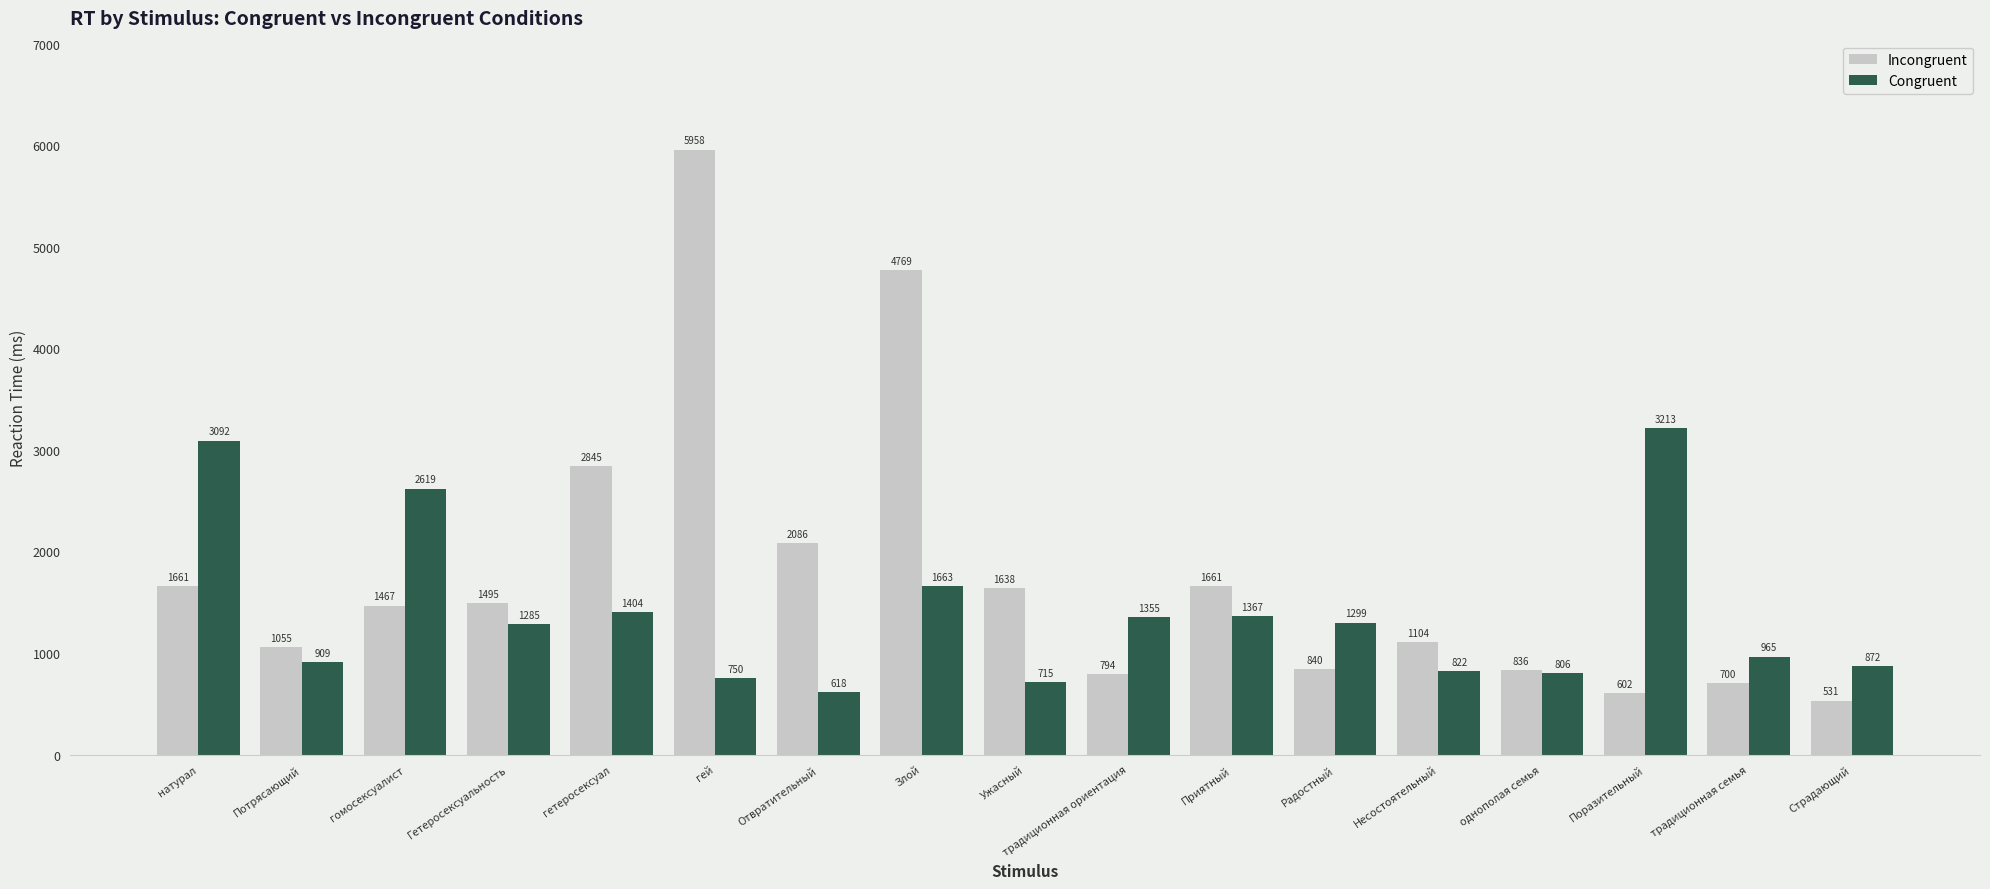

True or false: Congruent has a value of 910 at Отвратительный.

False